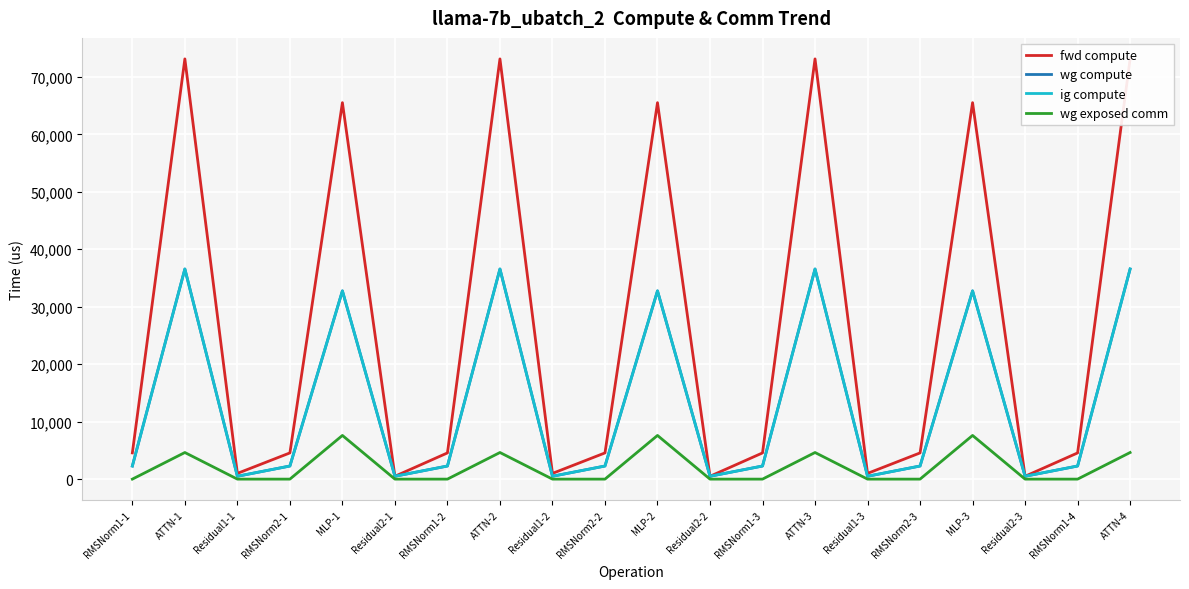

Reading right to left, what are all the values shown in this chart?

fwd compute: 73125.1	4561.3	498.1	65509.8	4561.3	996.1	73125.1	4561.3	498.1	65509.8	4561.3	996.1	73125.1	4561.3	498.1	65509.8	4561.3	996.1	73125.1	4561.3
wg compute: 36562.5	2280.6	498.1	32754.9	2280.6	498.1	36562.5	2280.6	498.1	32754.9	2280.6	498.1	36562.5	2280.6	498.1	32754.9	2280.6	498.1	36562.5	2280.6
ig compute: 36562.5	2280.6	498.1	32754.9	2280.6	498.1	36562.5	2280.6	498.1	32754.9	2280.6	498.1	36562.5	2280.6	498.1	32754.9	2280.6	498.1	36562.5	2280.6
wg exposed comm: 4631.6	0.0	0.0	7600.9	0.0	0.0	4631.6	0.0	0.0	7600.9	0.0	0.0	4631.6	0.0	0.0	7600.9	0.0	0.0	4631.6	0.0